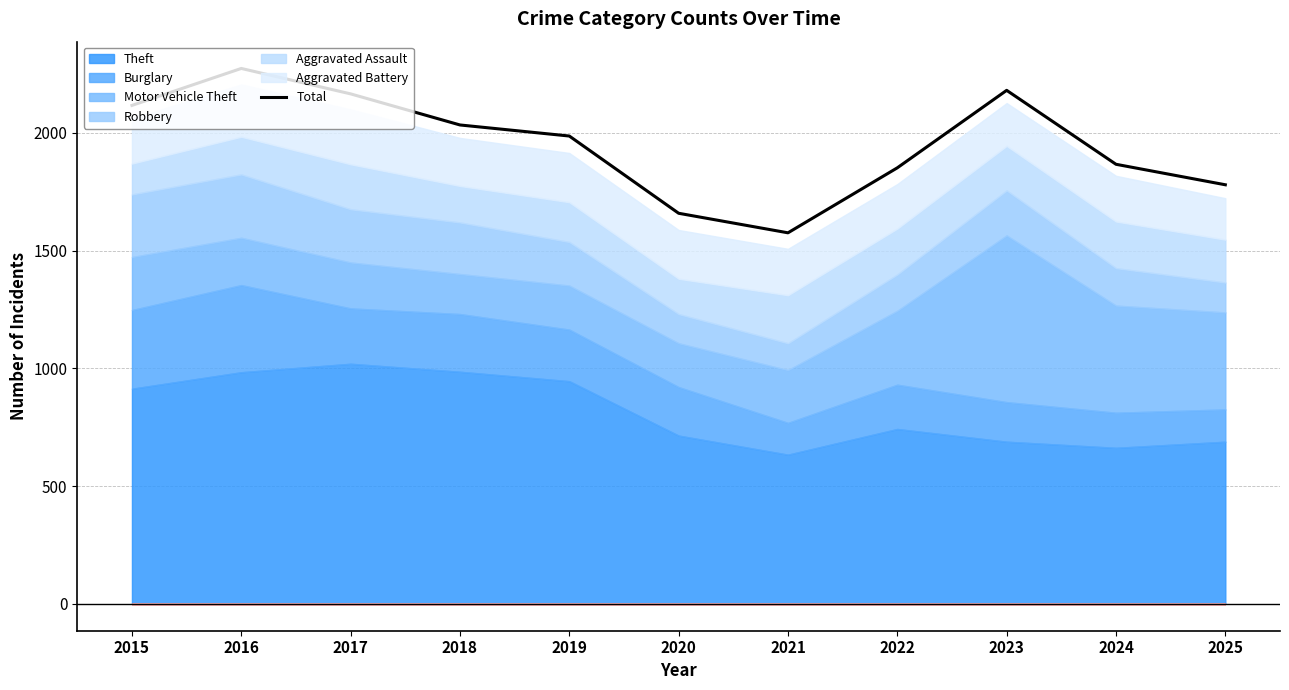

What is the value of the 7th point from the left?

1576